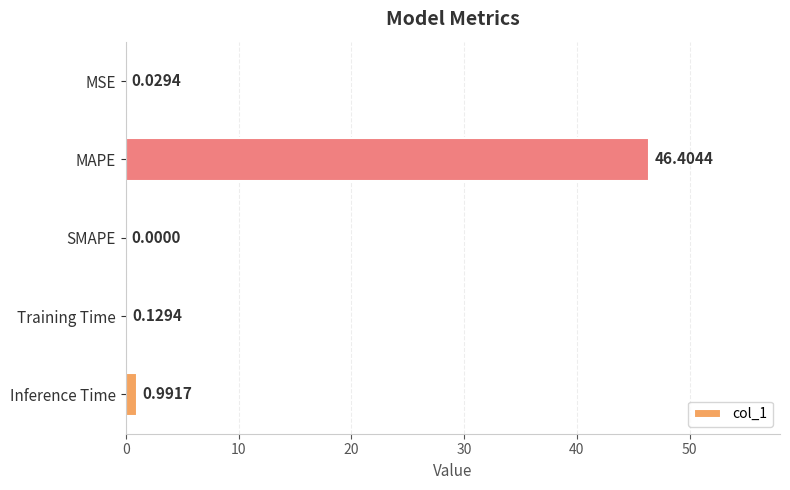

What is the change in value from MSE to Training Time?

+0.1